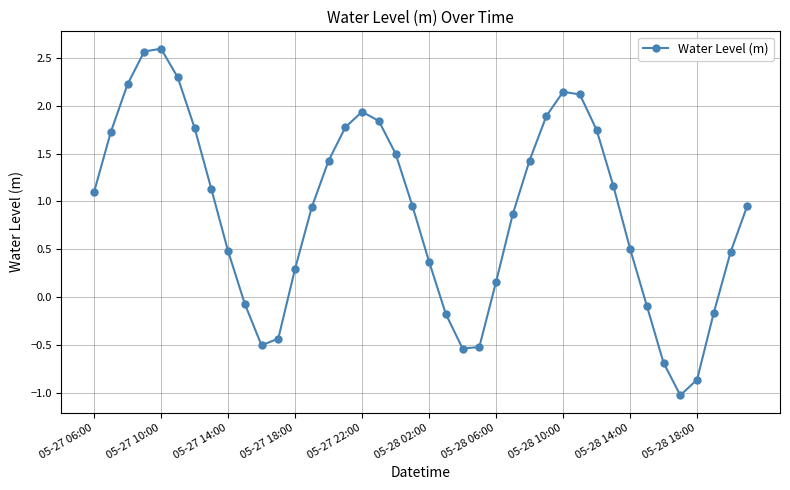

What is the maximum value shown in the chart?

2.6